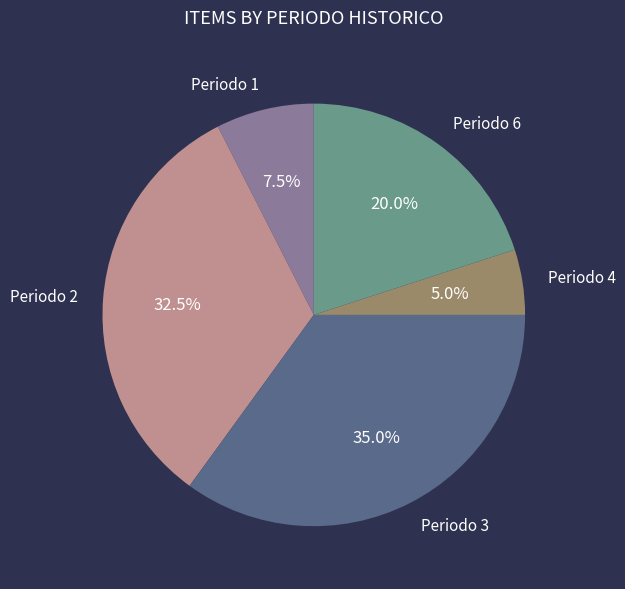

Which category has the biggest portion of the pie?

Periodo 3